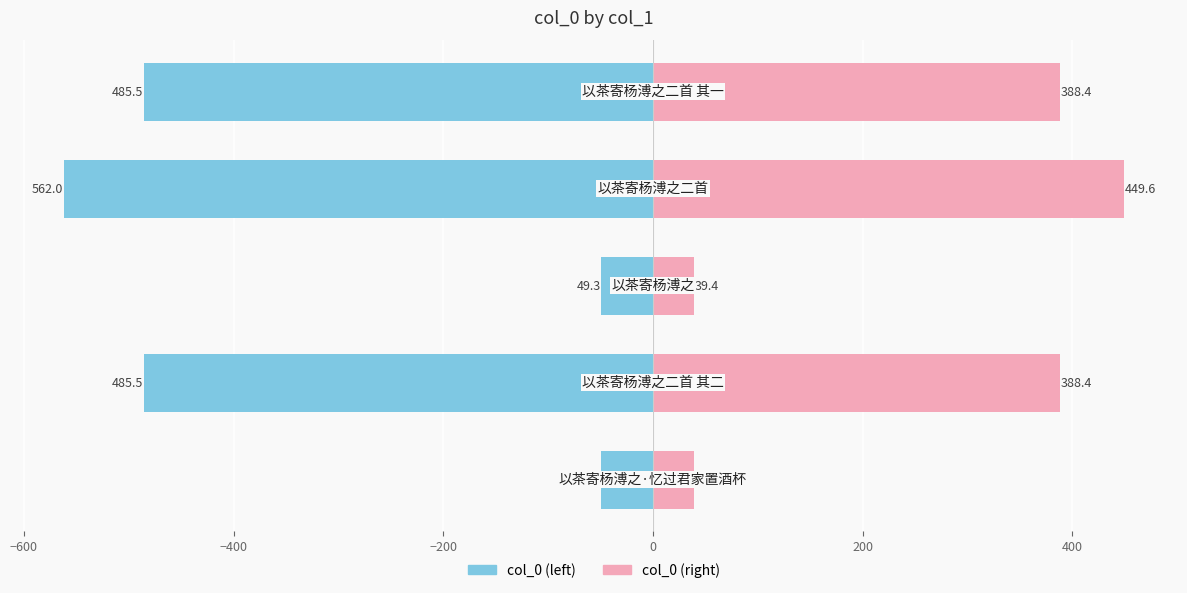

Does the chart contain stacked bars?

No